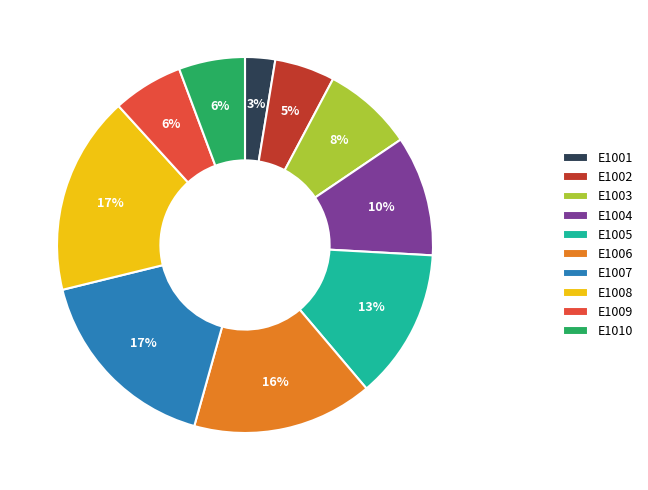

How many segments does this pie chart have?

10